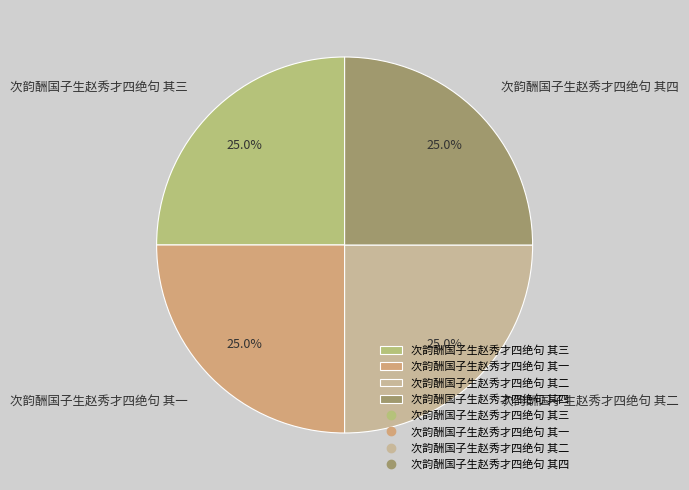

What is the total percentage of 次韵酬国子生赵秀才四绝句 其三 and 次韵酬国子生赵秀才四绝句 其一?

50.0%